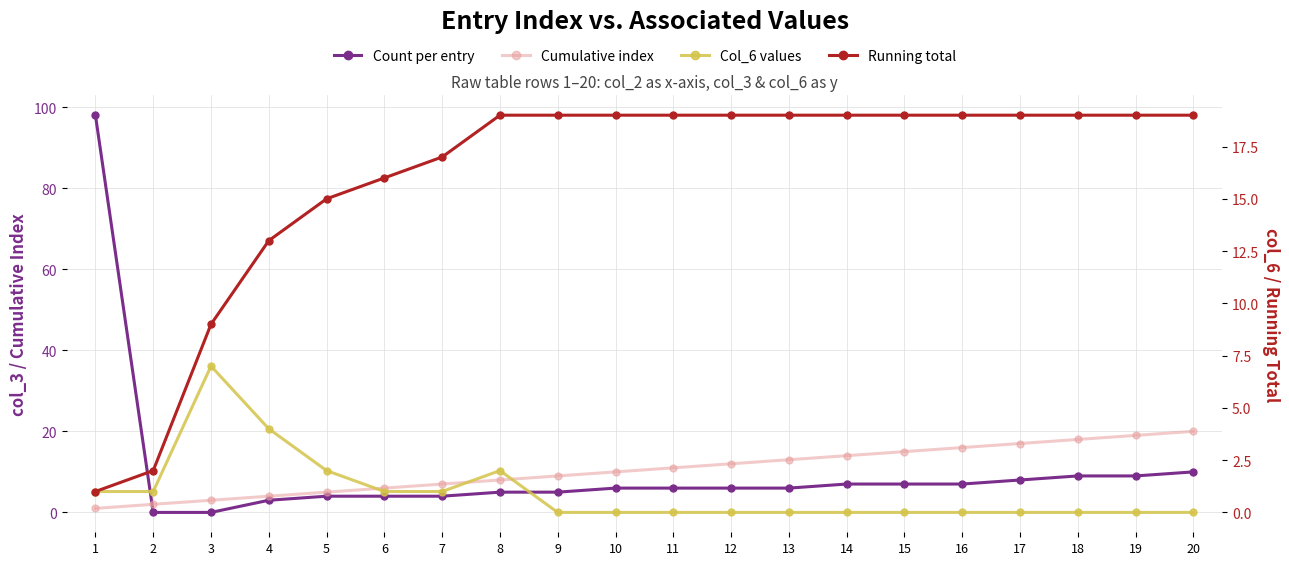

The value of Cumulative index at 12 is 12. True or false?

True